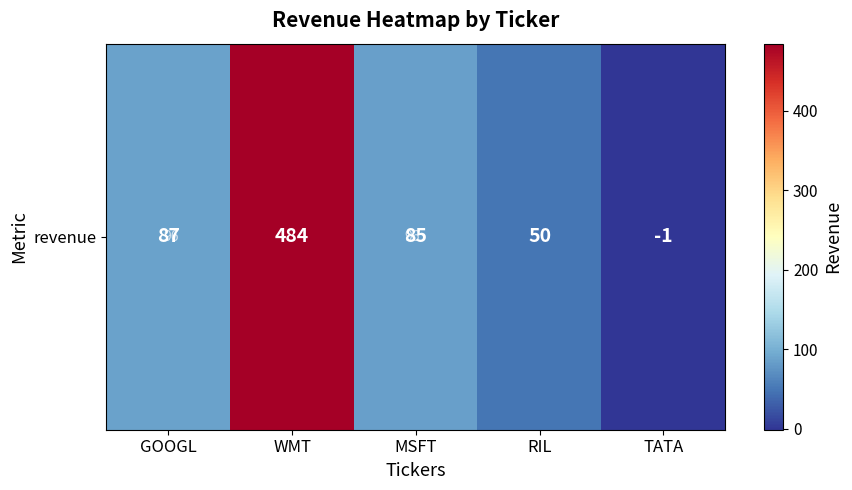

Where is the data nearest to the value 241?

GOOGL